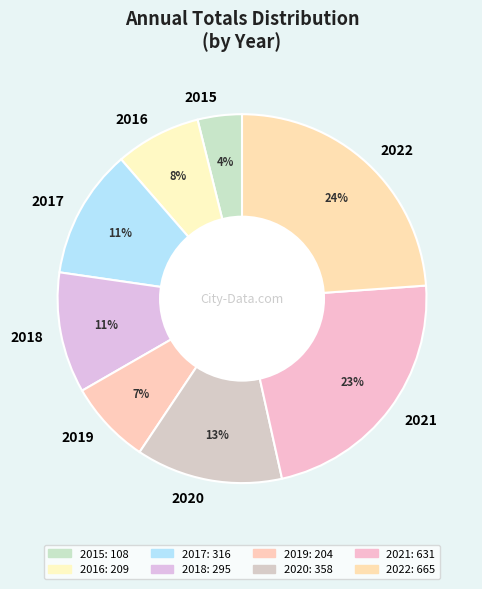

To the nearest percent, what is the combined percentage of 2015 and 2020?

17%